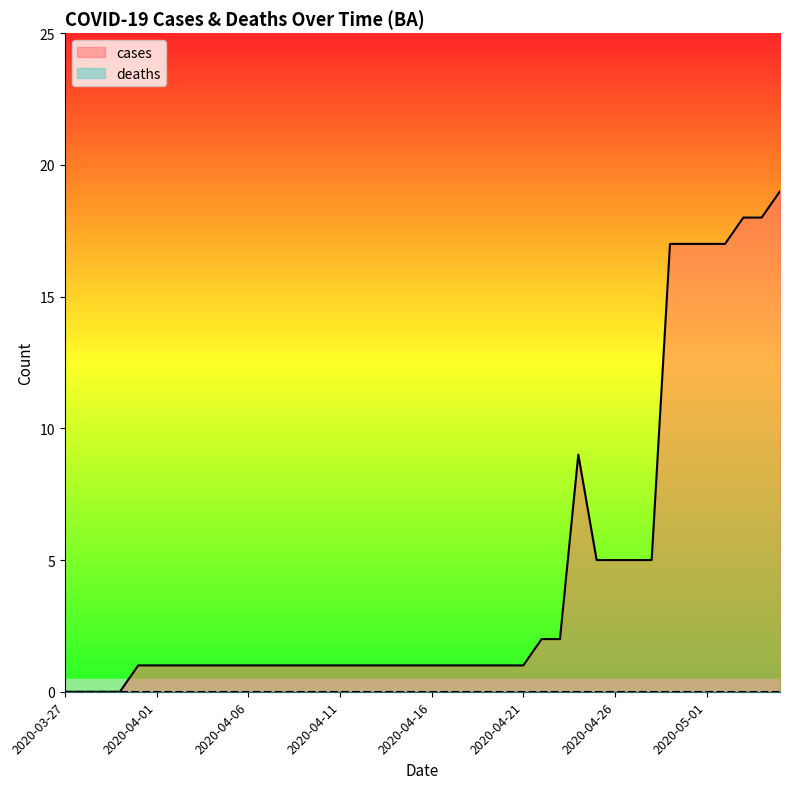

Read the value at 2020-04-24.

9